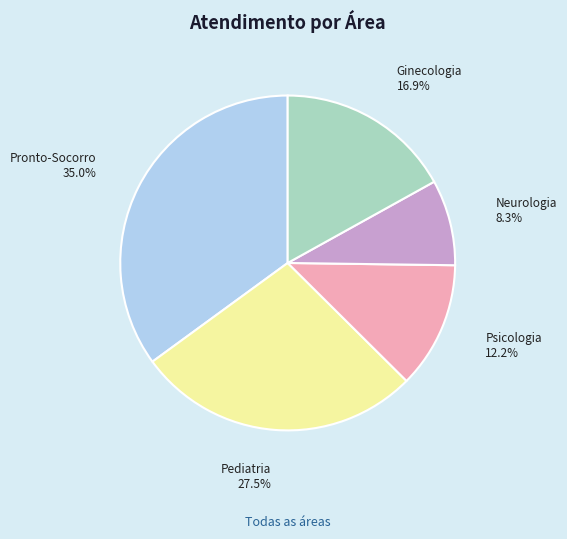

True or false: Pronto-Socorro accounts for 30% of the total.

False